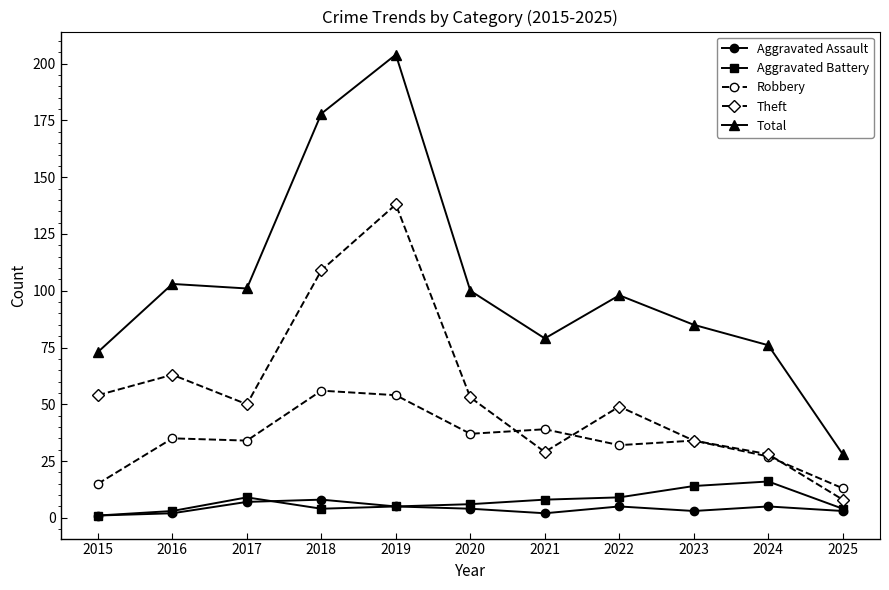

Reading left to right, what are all the values shown in this chart?

Aggravated Assault: 1	2	7	8	5	4	2	5	3	5	3
Aggravated Battery: 1	3	9	4	5	6	8	9	14	16	4
Robbery: 15	35	34	56	54	37	39	32	34	27	13
Theft: 54	63	50	109	138	53	29	49	34	28	8
Total: 73	103	101	178	204	100	79	98	85	76	28